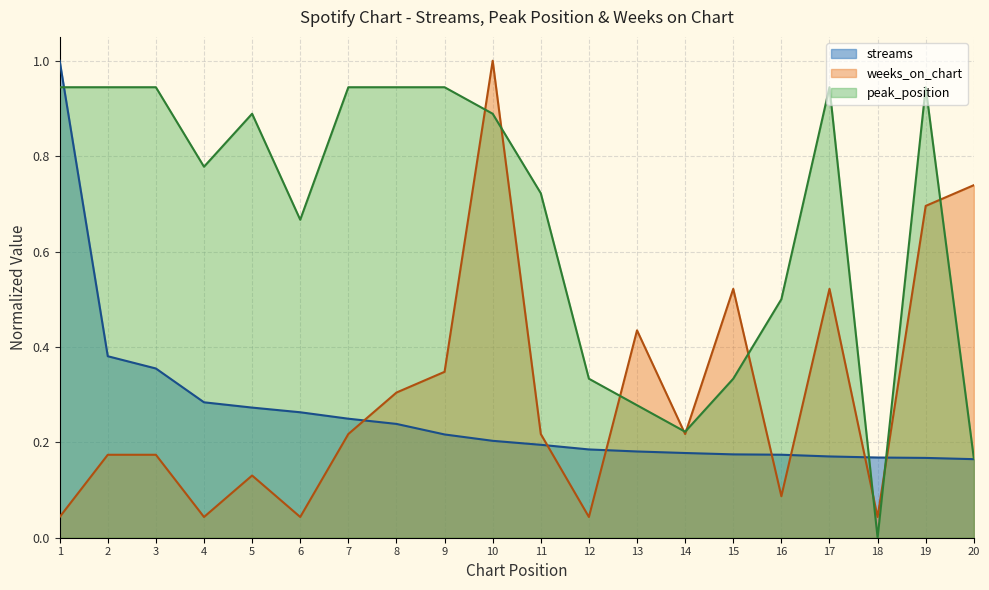

Reading left to right, what are all the values shown in this chart?

streams: 1.0	0.4	0.4	0.3	0.3	0.3	0.2	0.2	0.2	0.2	0.2	0.2	0.2	0.2	0.2	0.2	0.2	0.2	0.2	0.2
peak_position: 0.9	0.9	0.9	0.8	0.9	0.7	0.9	0.9	0.9	0.9	0.7	0.3	0.3	0.2	0.3	0.5	0.9	0.0	0.9	0.2
weeks_on_chart: 0.0	0.2	0.2	0.0	0.1	0.0	0.2	0.3	0.3	1.0	0.2	0.0	0.4	0.2	0.5	0.1	0.5	0.0	0.7	0.7